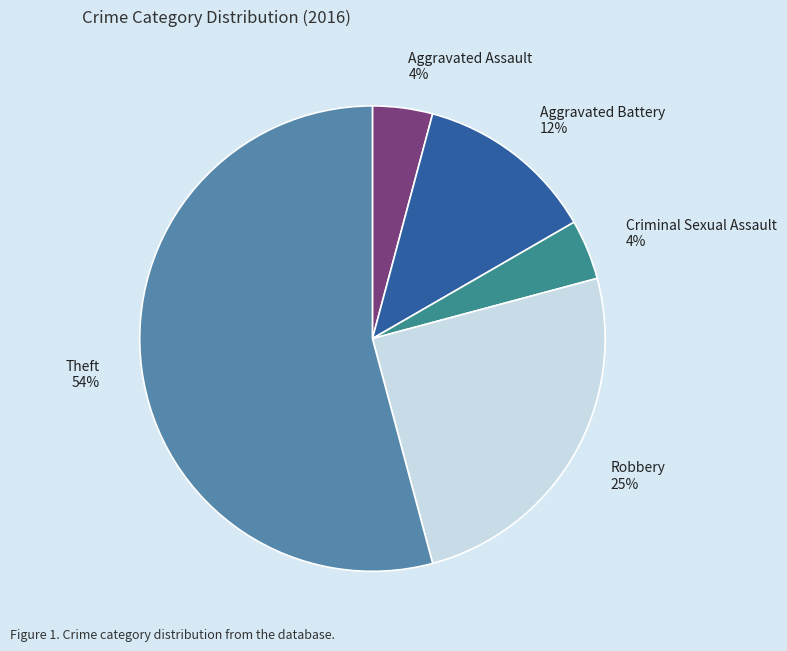

Rank the categories by value from highest to lowest.

Theft, Robbery, Aggravated Battery, Aggravated Assault, Criminal Sexual Assault